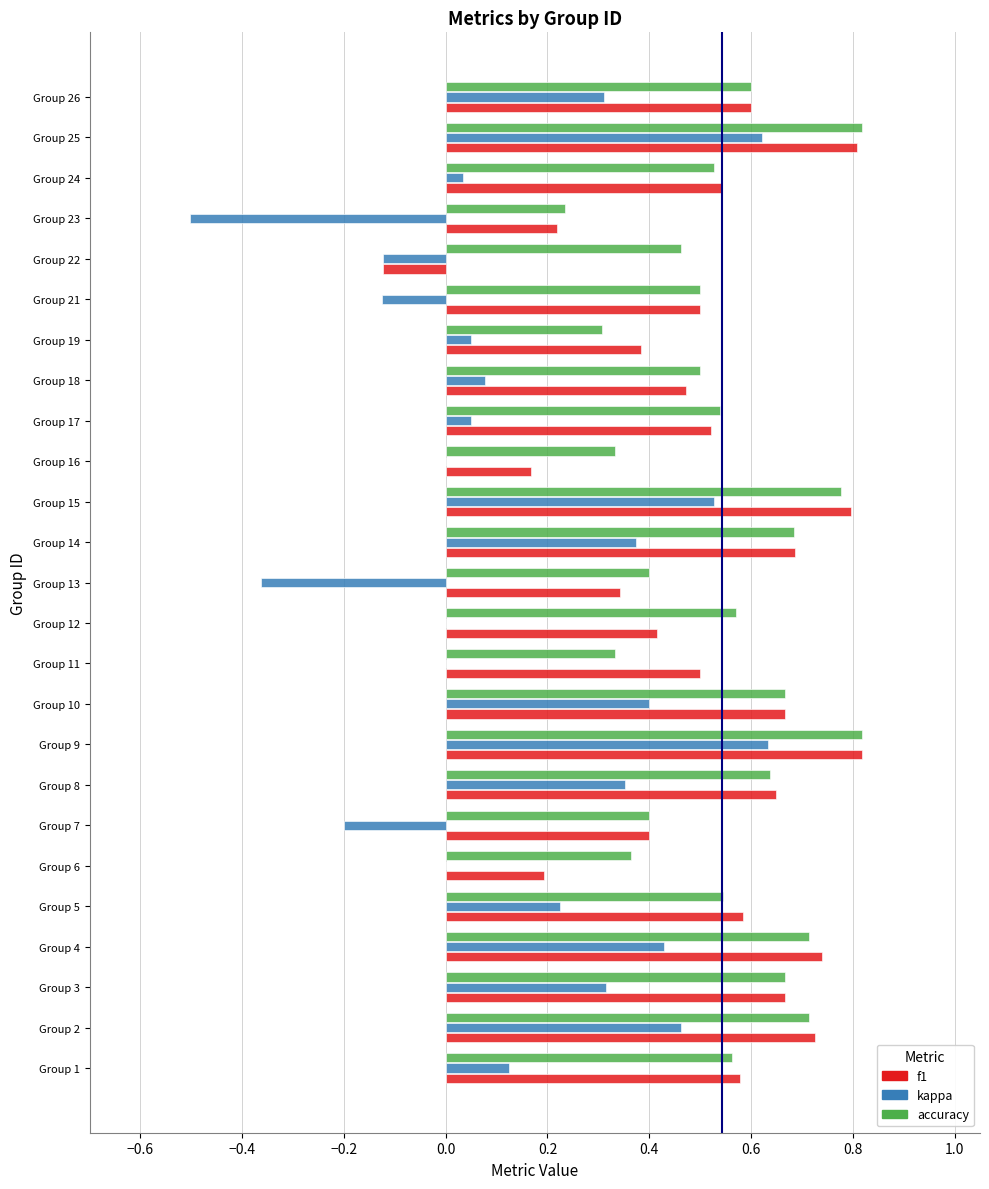

Which series changed the most between Group 9 and Group 23?

kappa